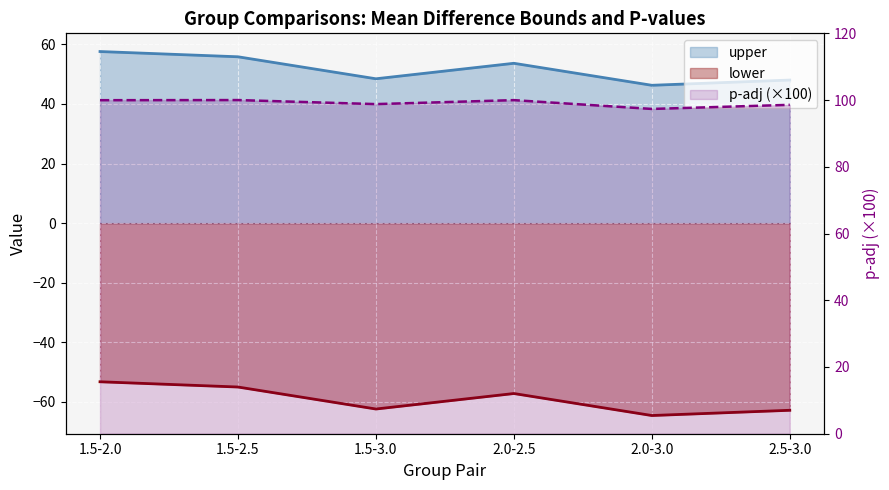

True or false: p-adj (×100) has a value of 137.0 at 1.5-2.5.

False